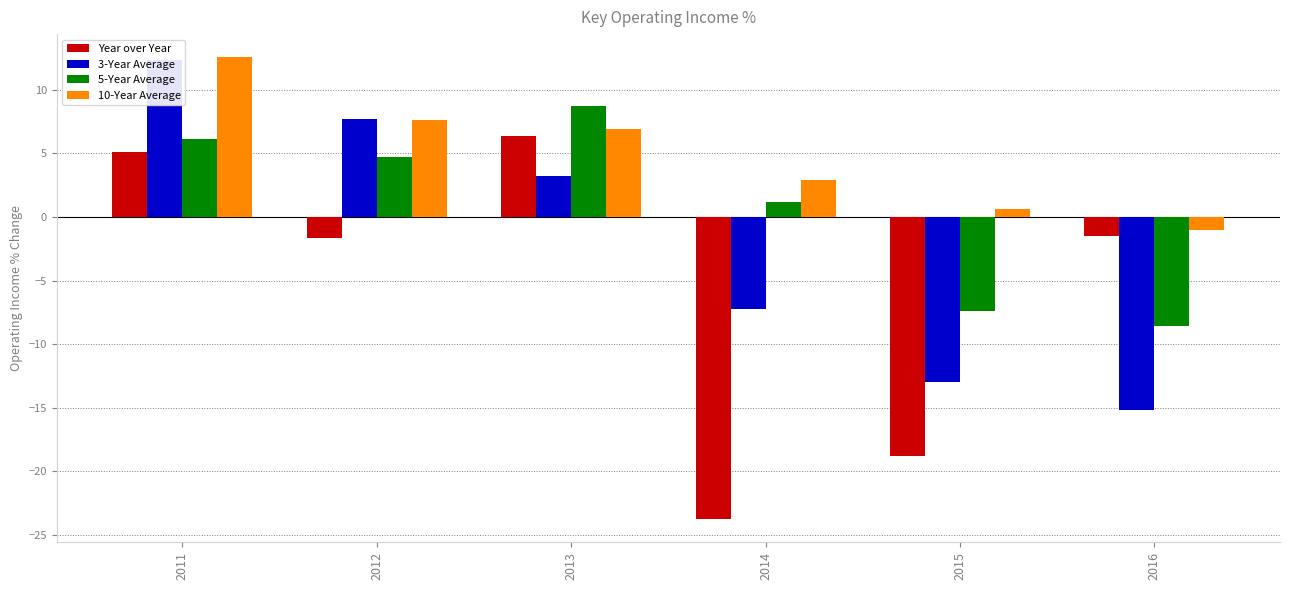

Is the value of Year over Year at 2012 greater than the value of 10-Year Average at 2011?

No